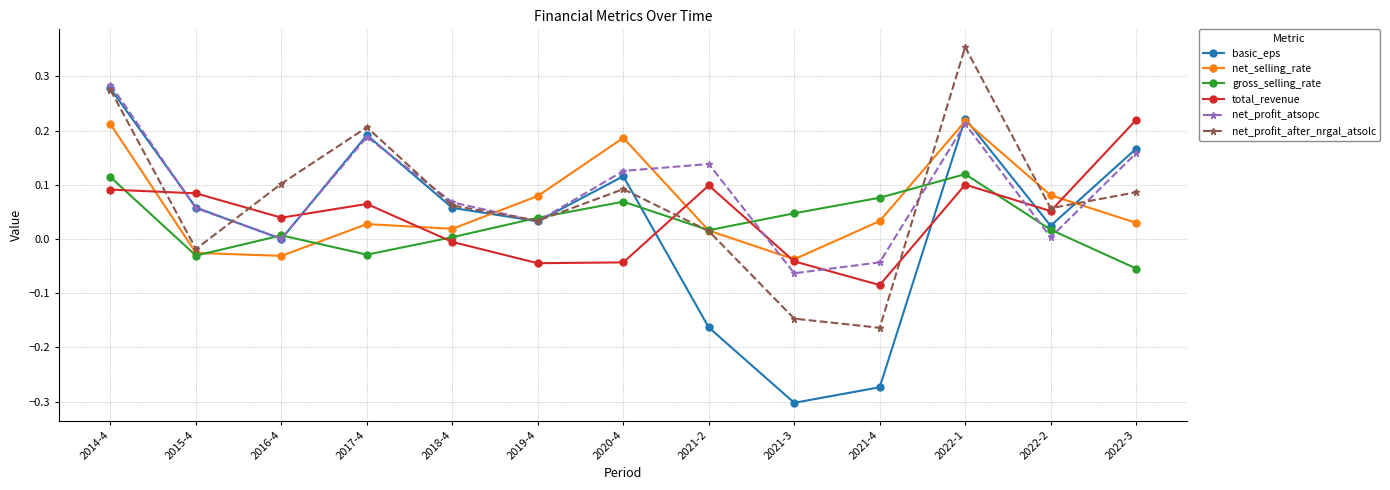

In gross_selling_rate, how many points are higher than both neighbors (excluding endpoints)?

3